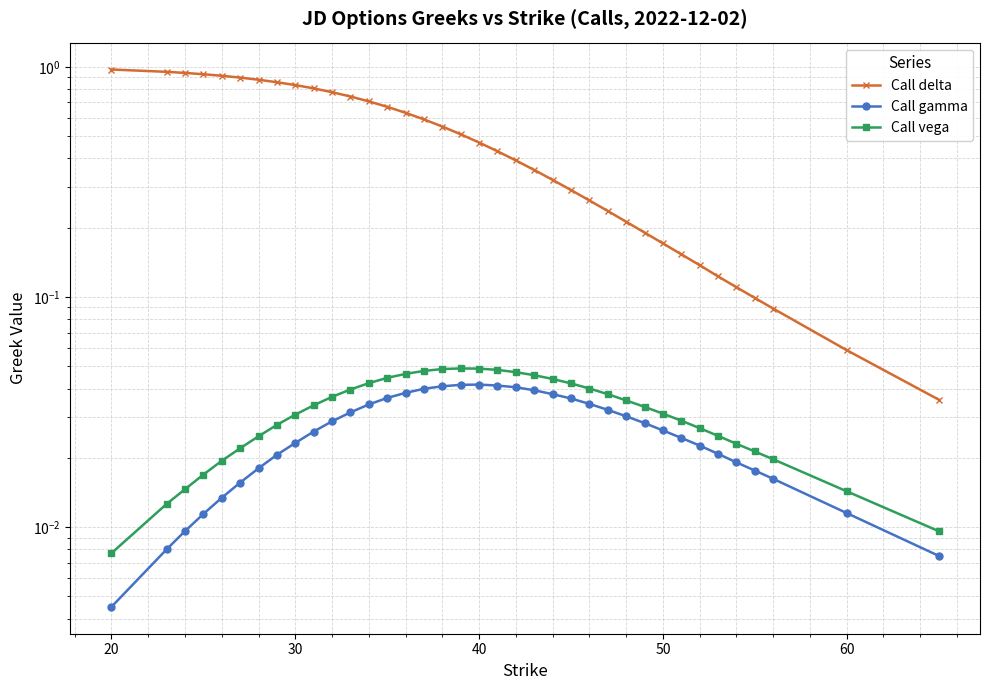

True or false: Call delta and Call vega cross at least once.

False